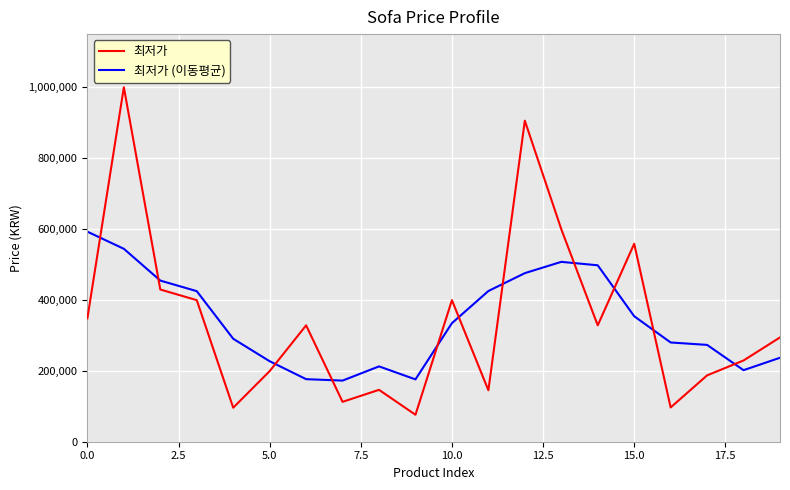

Which series has the largest range (max minus min)?

최저가